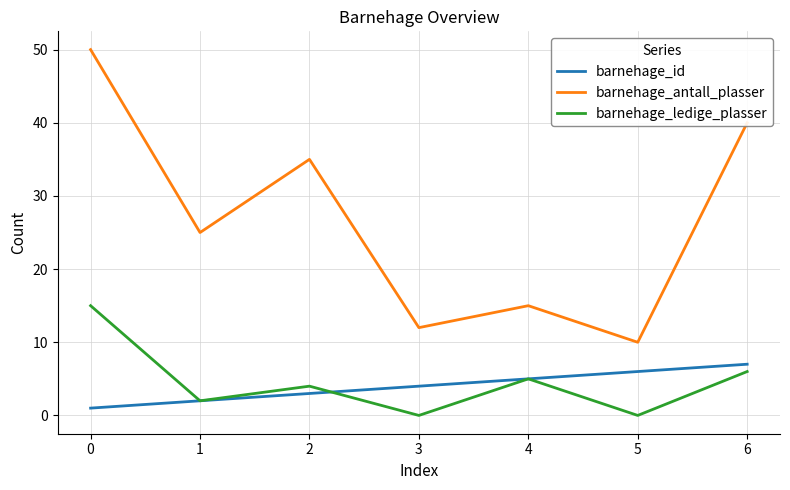

In barnehage_antall_plasser, how many points are lower than both neighbors (excluding endpoints)?

3